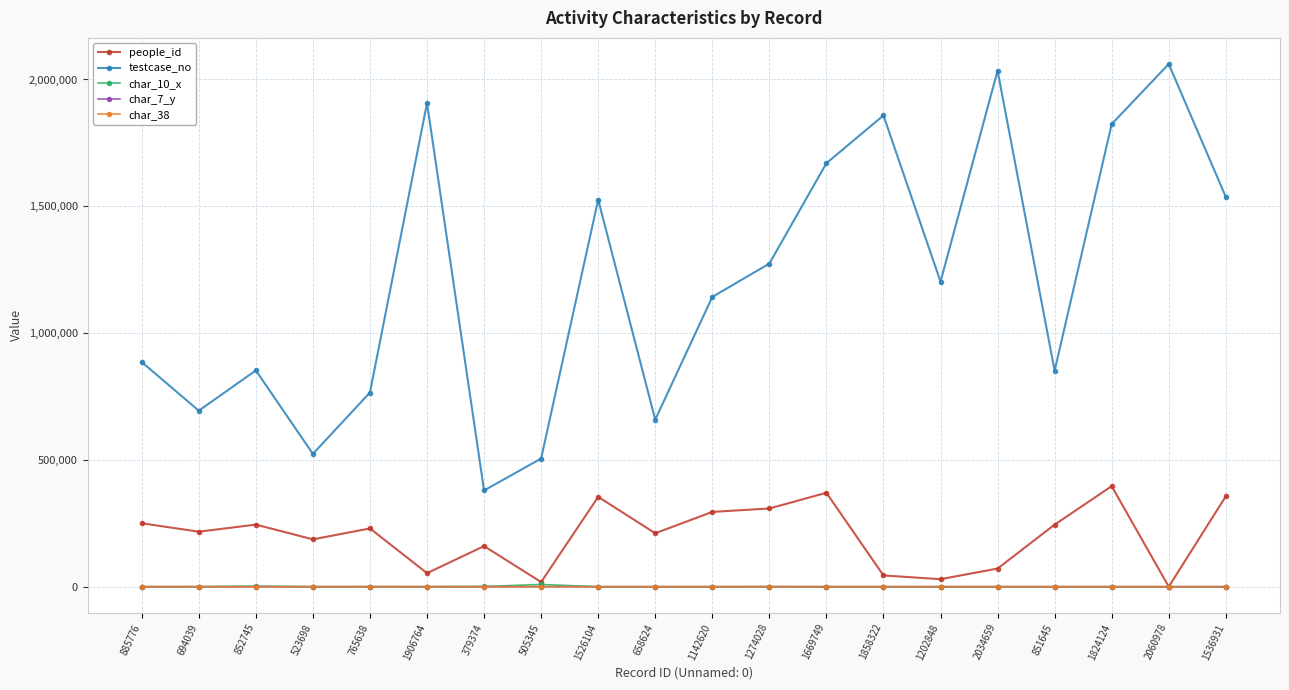

What position from the left is 694039?

2